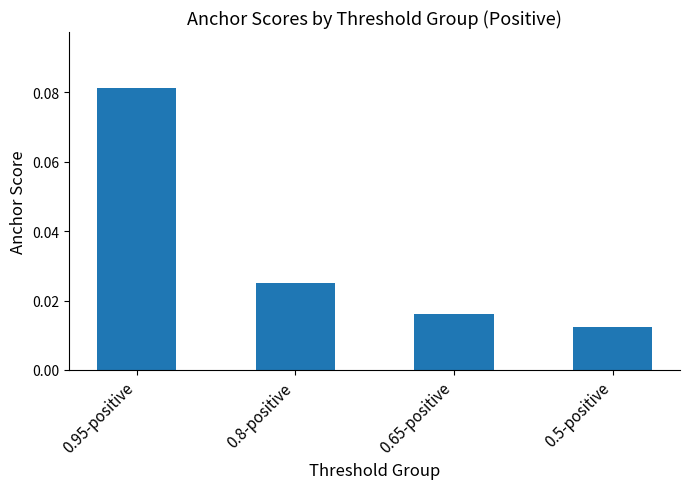

Which label corresponds to the smallest value in the chart?

0.5-positive